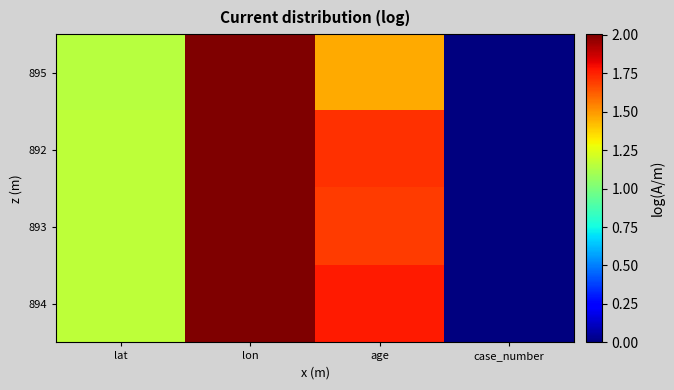

List the series in order of their peak value, lowest first.

892, 893, 894, 895